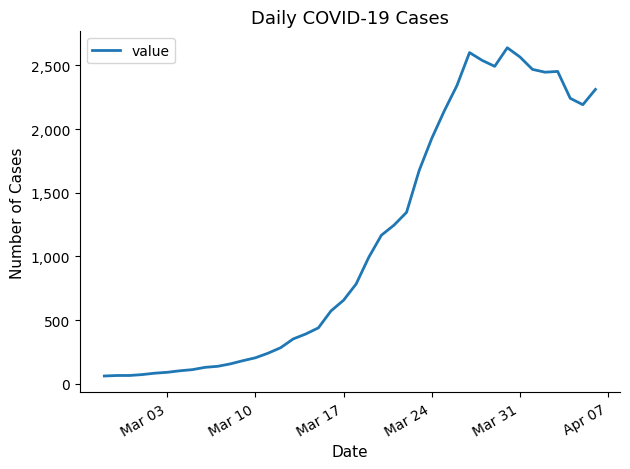

What is the smallest value displayed?

61